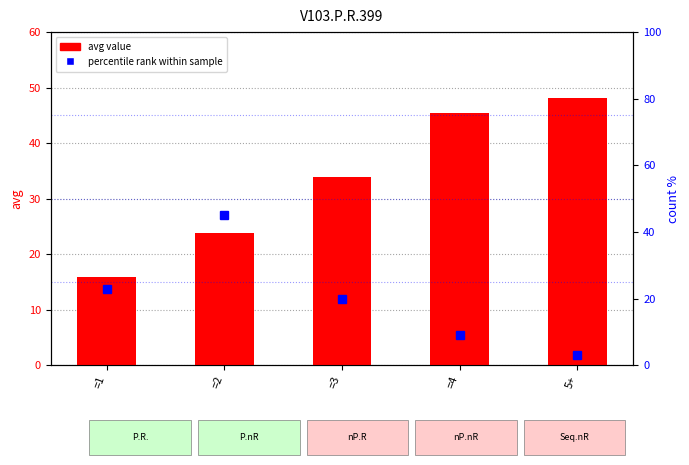

The value of percentile rank within sample at =4 is 9.0. True or false?

True